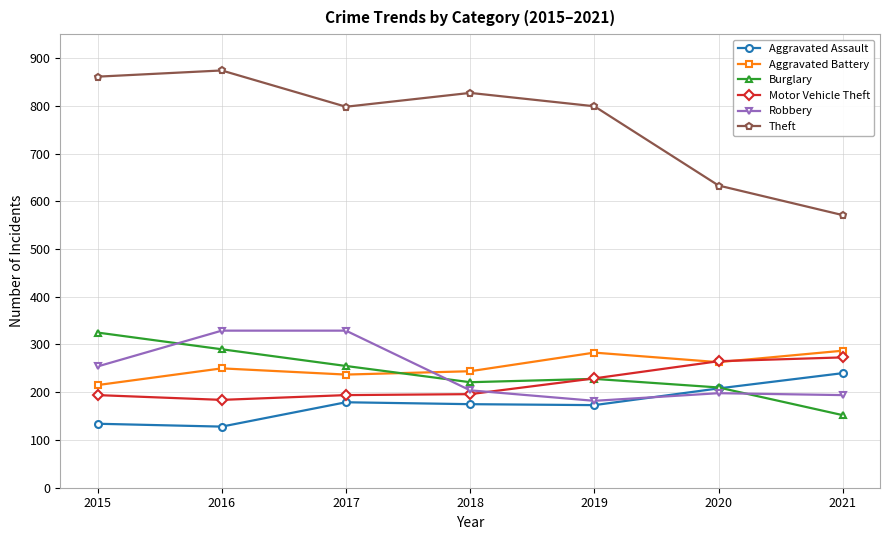

Where is the first local minimum for Motor Vehicle Theft?

2016